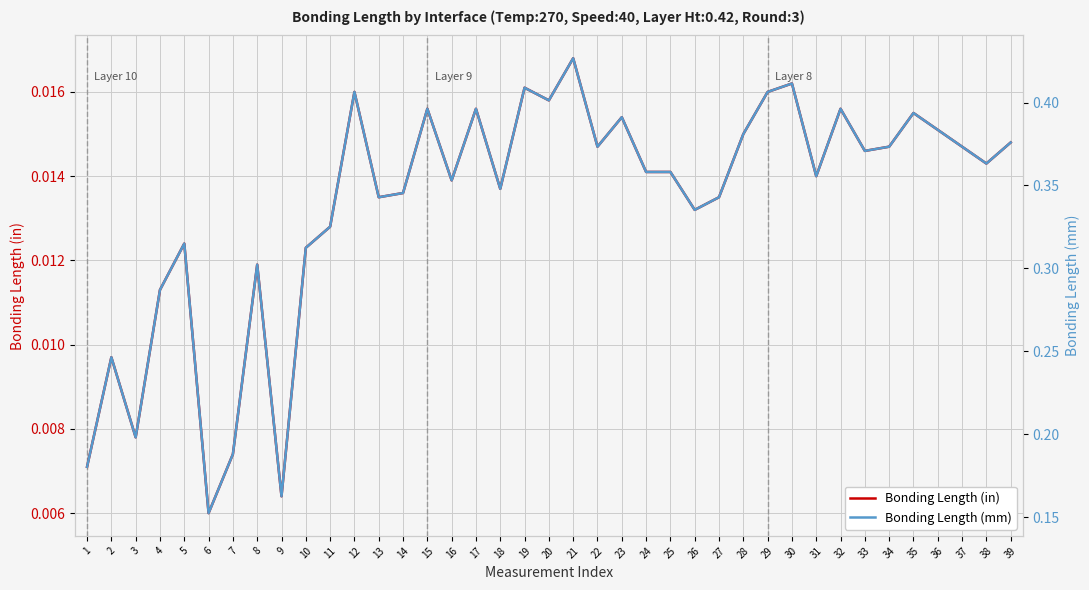

Reading right to left, list all the values displayed in this chart.

Bonding Length (in): 0.0	0.0	0.0	0.0	0.0	0.0	0.0	0.0	0.0	0.0	0.0	0.0	0.0	0.0	0.0	0.0	0.0	0.0	0.0	0.0	0.0	0.0	0.0	0.0	0.0	0.0	0.0	0.0	0.0	0.0	0.0	0.0	0.0	0.0	0.0	0.0	0.0	0.0	0.0
Bonding Length (mm): 0.4	0.4	0.4	0.4	0.4	0.4	0.4	0.4	0.4	0.4	0.4	0.4	0.3	0.3	0.4	0.4	0.4	0.4	0.4	0.4	0.4	0.3	0.4	0.4	0.4	0.3	0.3	0.4	0.3	0.3	0.2	0.3	0.2	0.2	0.3	0.3	0.2	0.2	0.2